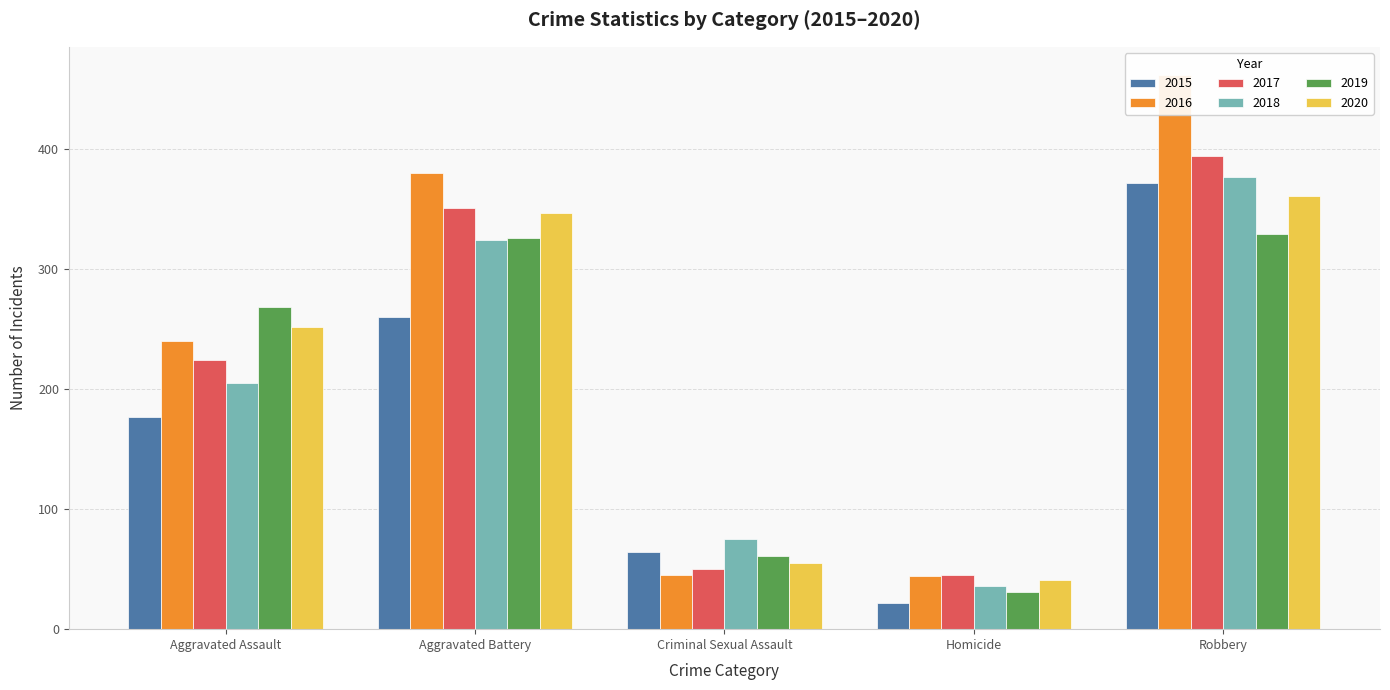

What is the average value of the 2019 series?

203